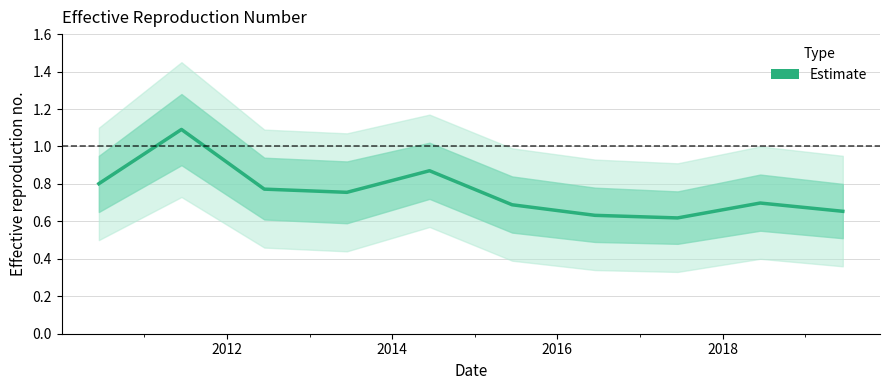

What is the sum of all values?

7.6